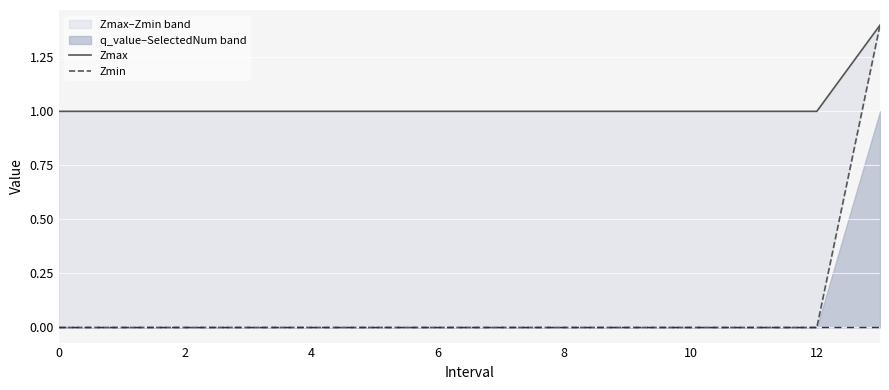

What is the average value of the Zmax series?

1.0